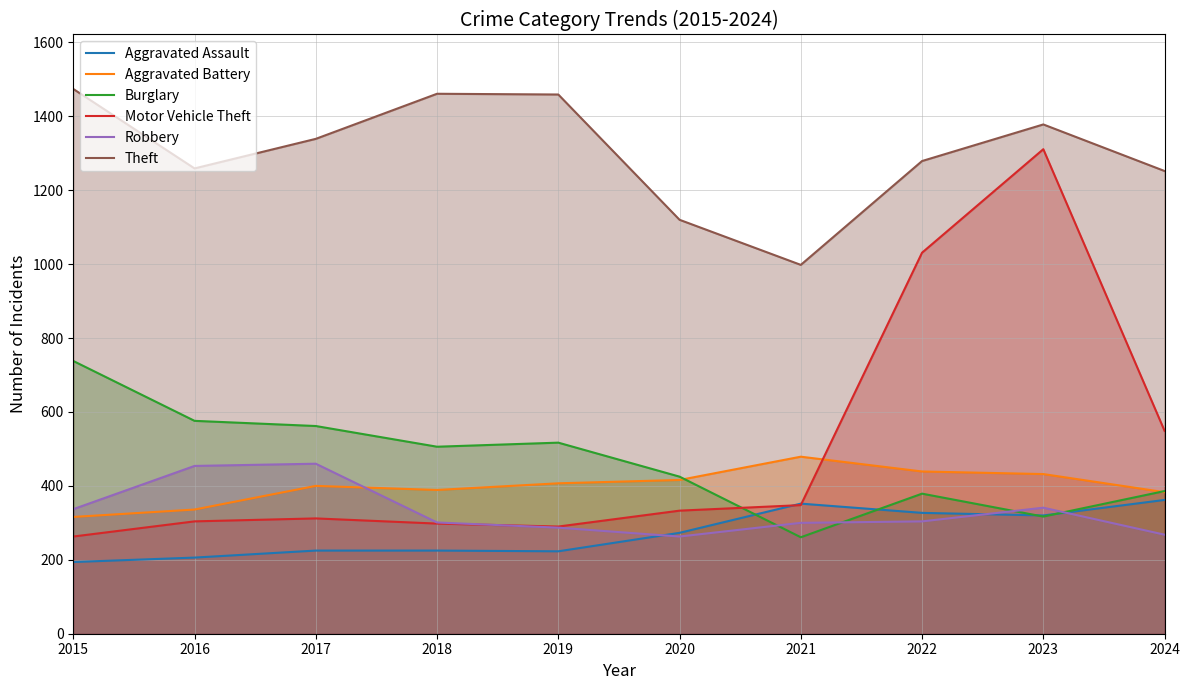

At which category is the sum across all series the highest?

2023